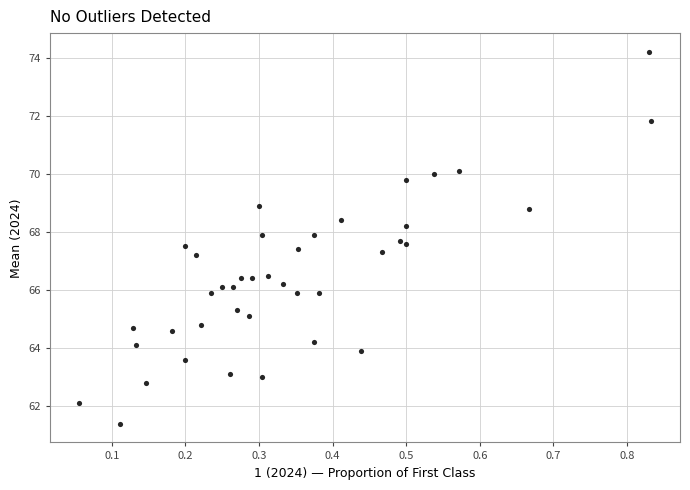

What is the range of X values (max minus min)?

0.8